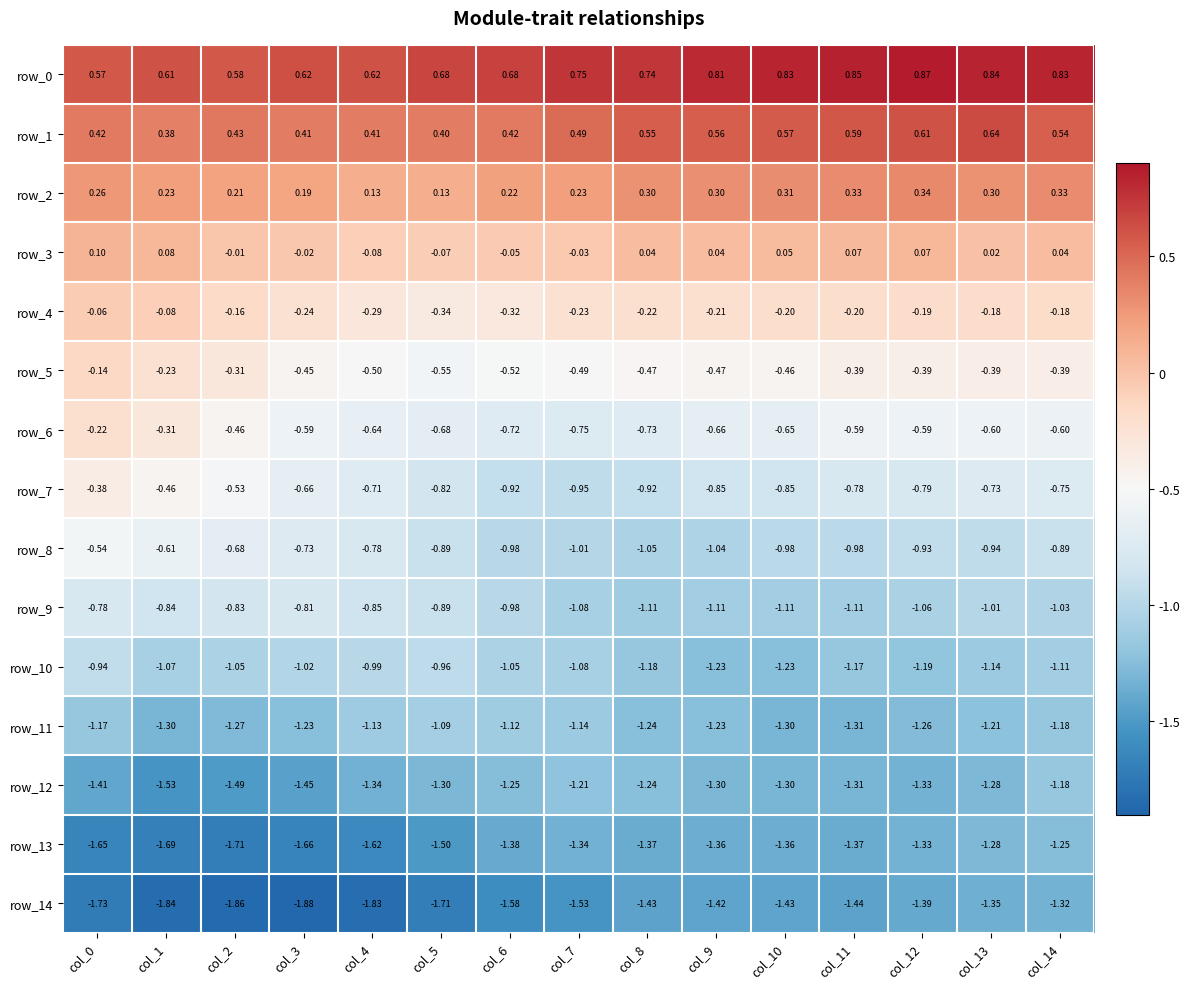

What is the sum of all row_14 values?

-23.7